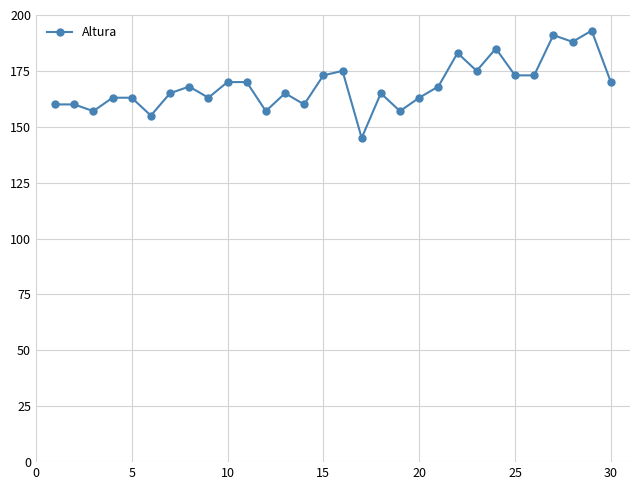

What is the value of the 19th point from the left?

157